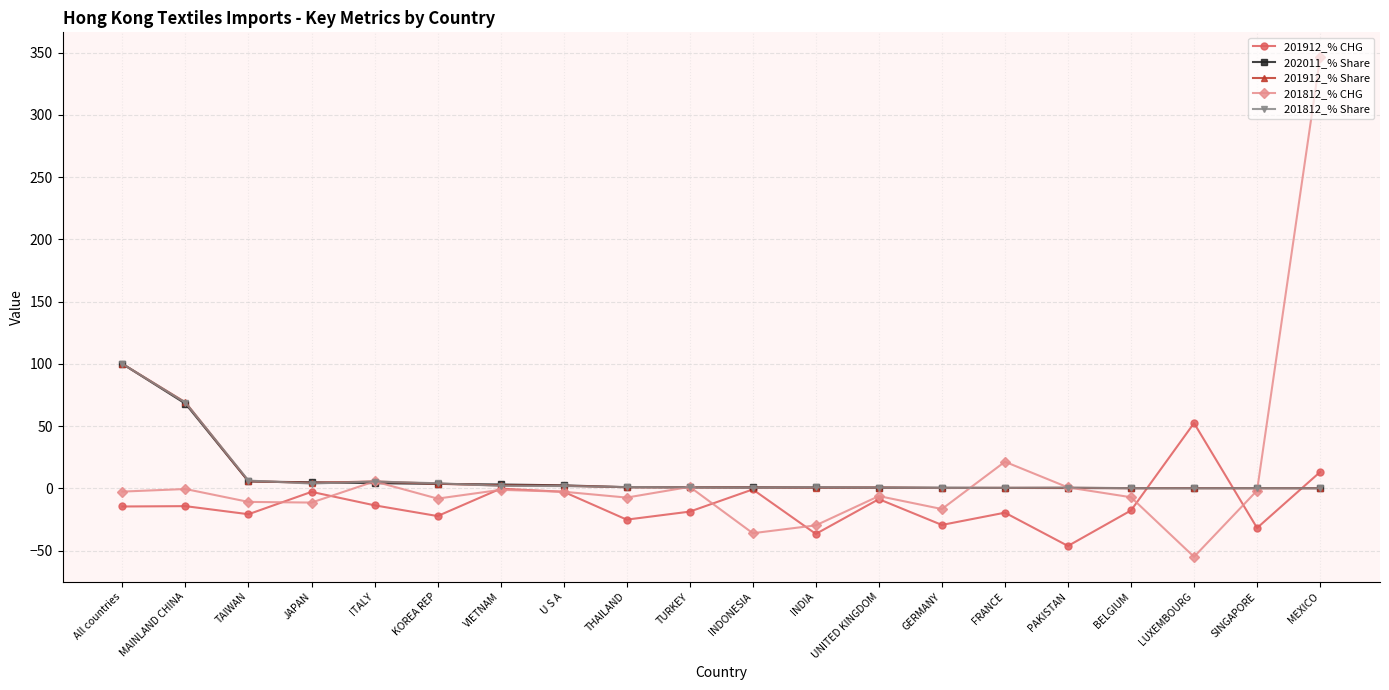

What position from the left is BELGIUM?

17